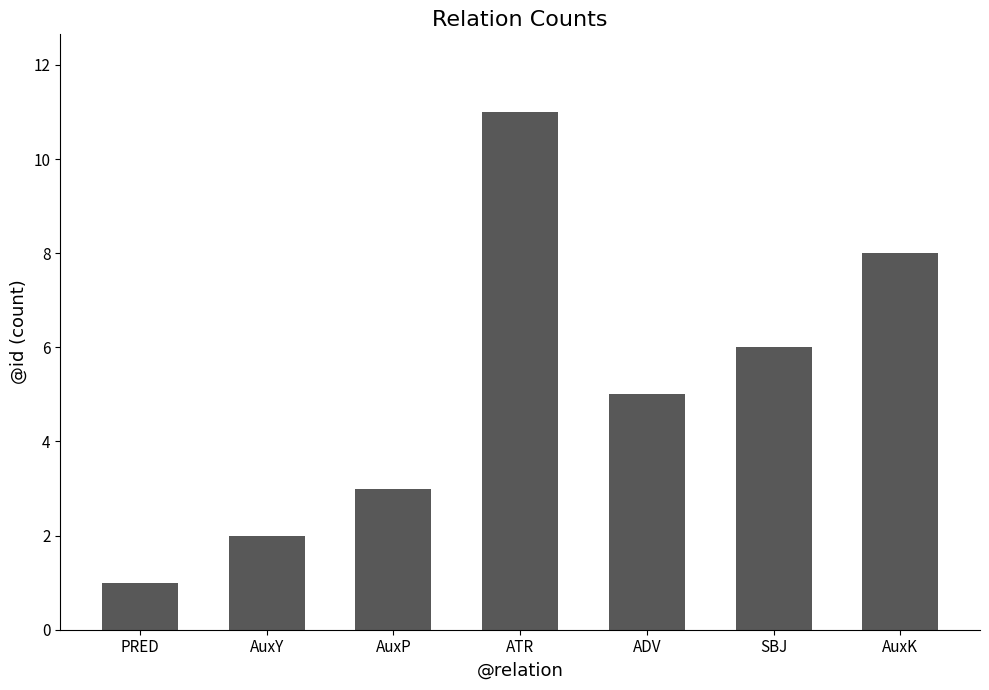

What is the sum of all values?

36